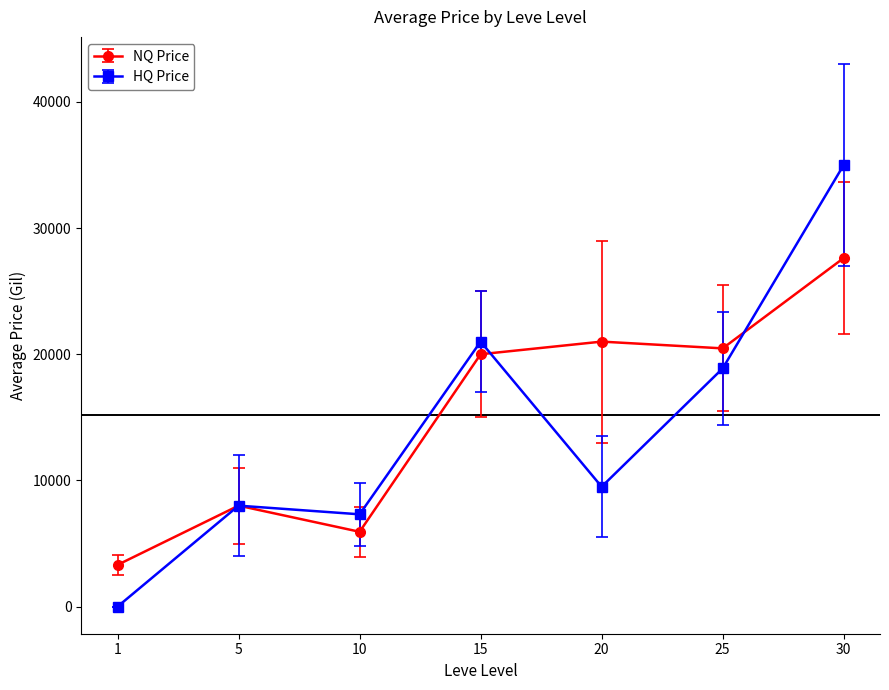

Rank the series by their maximum value, from highest to lowest.

HQ Price, NQ Price